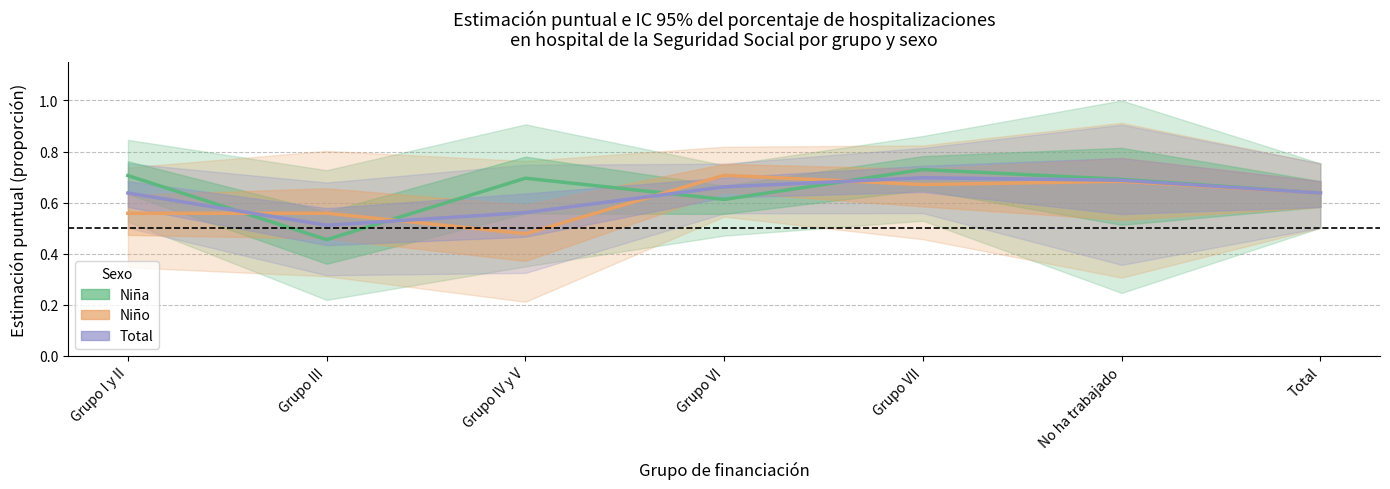

What is the label of the 5th point from the left?

Grupo VII